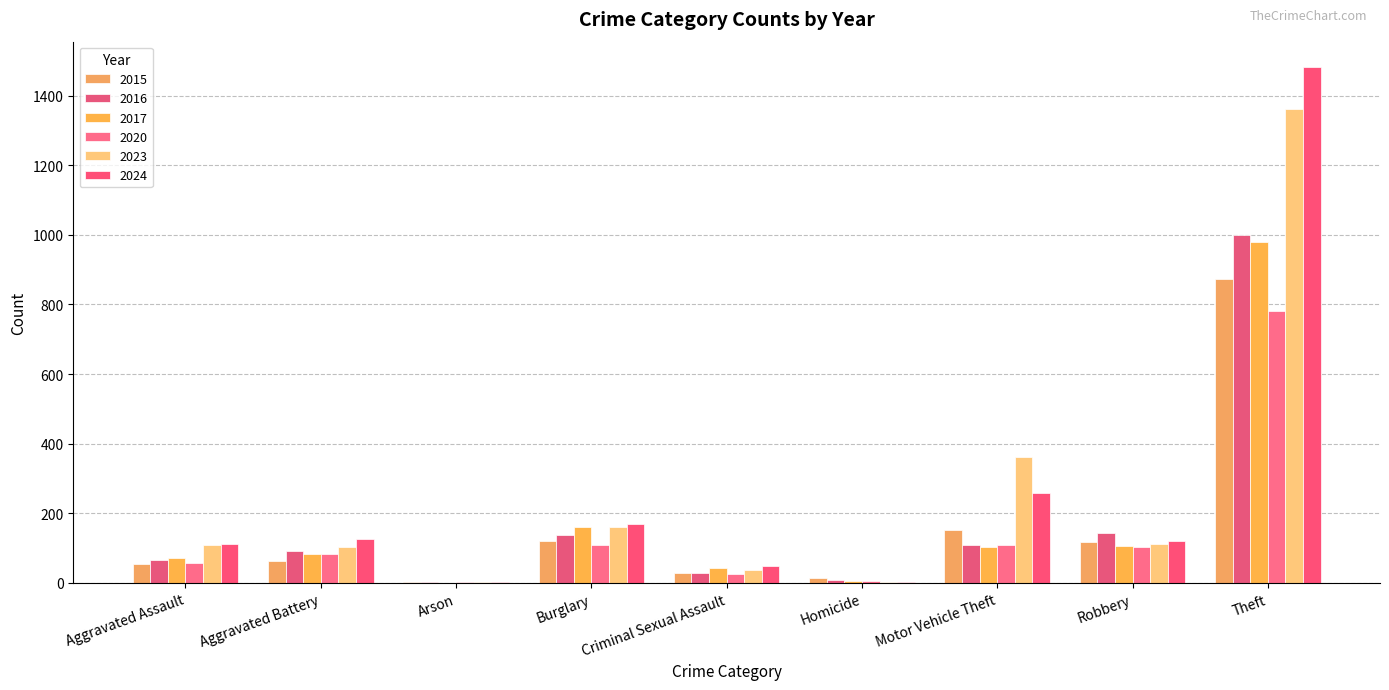

What position from the left is Robbery?

8